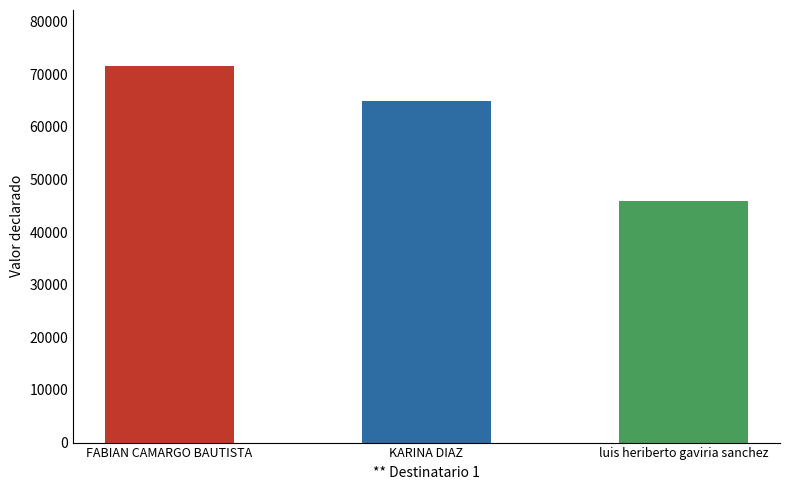

How many bars are there in total?

3